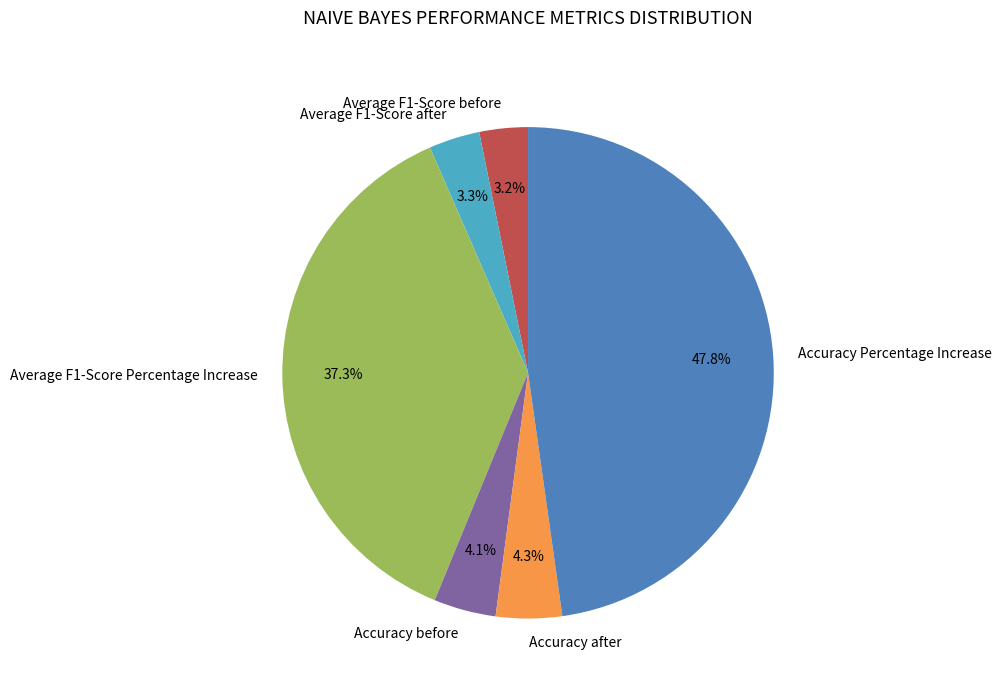

To the nearest percent, what is the difference between the largest and smallest slice percentages?

45%